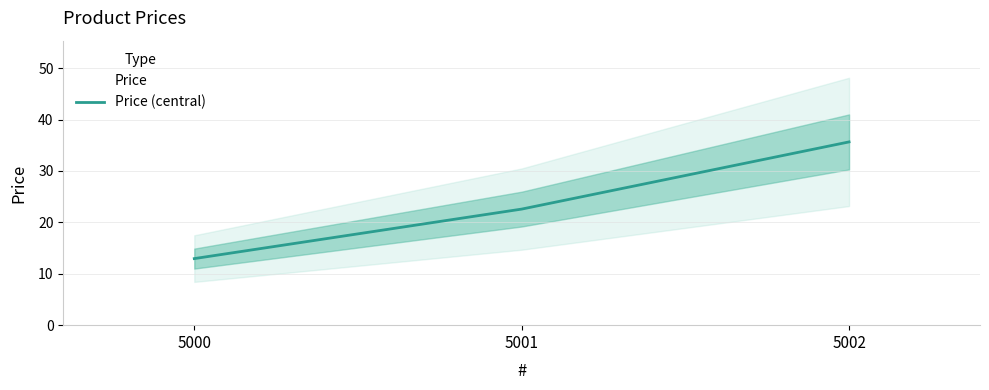

How many distinct data groups are displayed?

1